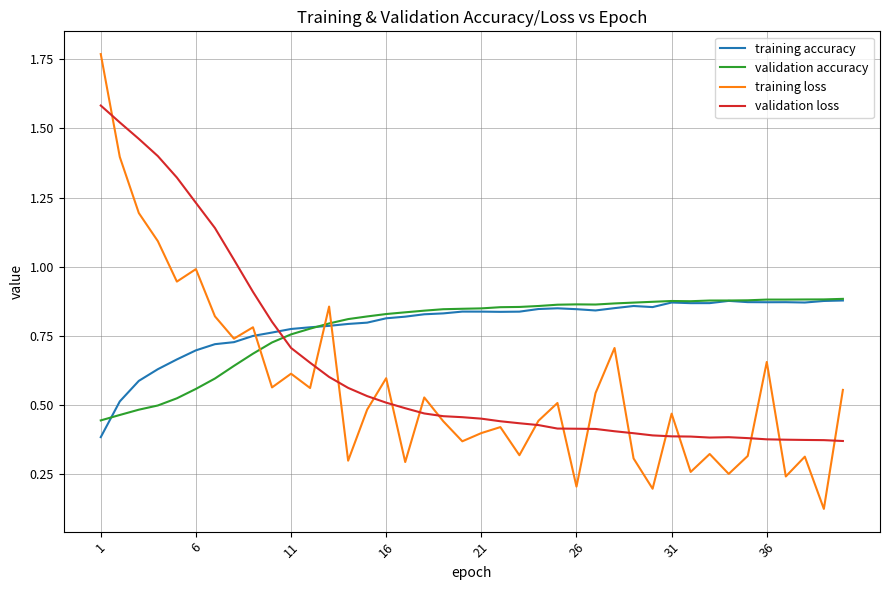

How many times do validation accuracy and training loss cross each other?

3